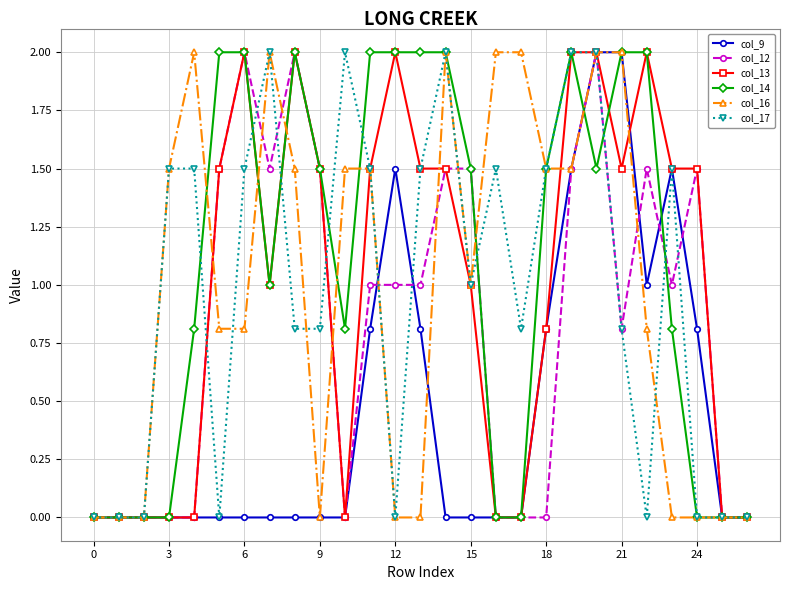

True or false: col_13 has more than 1 points higher than both neighbors.

True